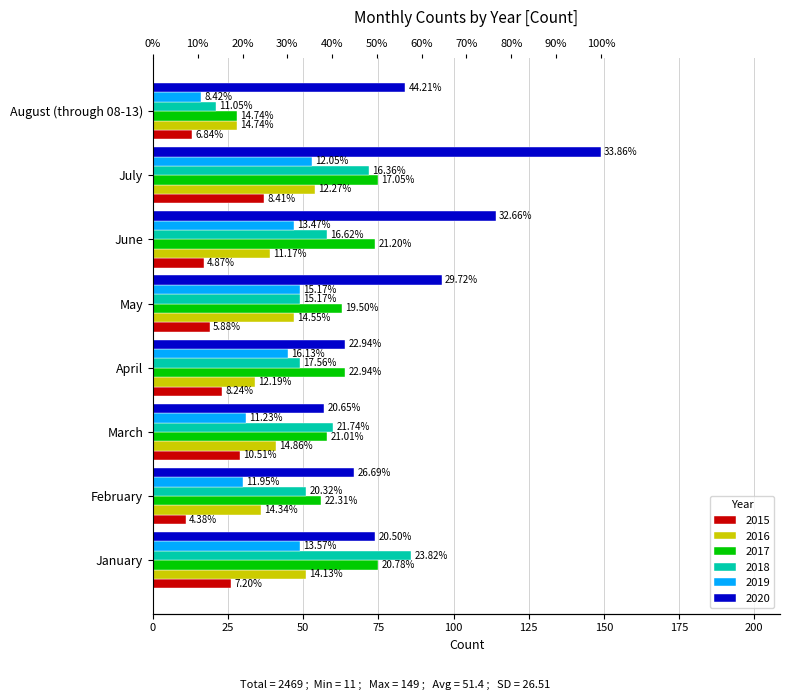

Is it true that 2016 equals 39 at June?

True